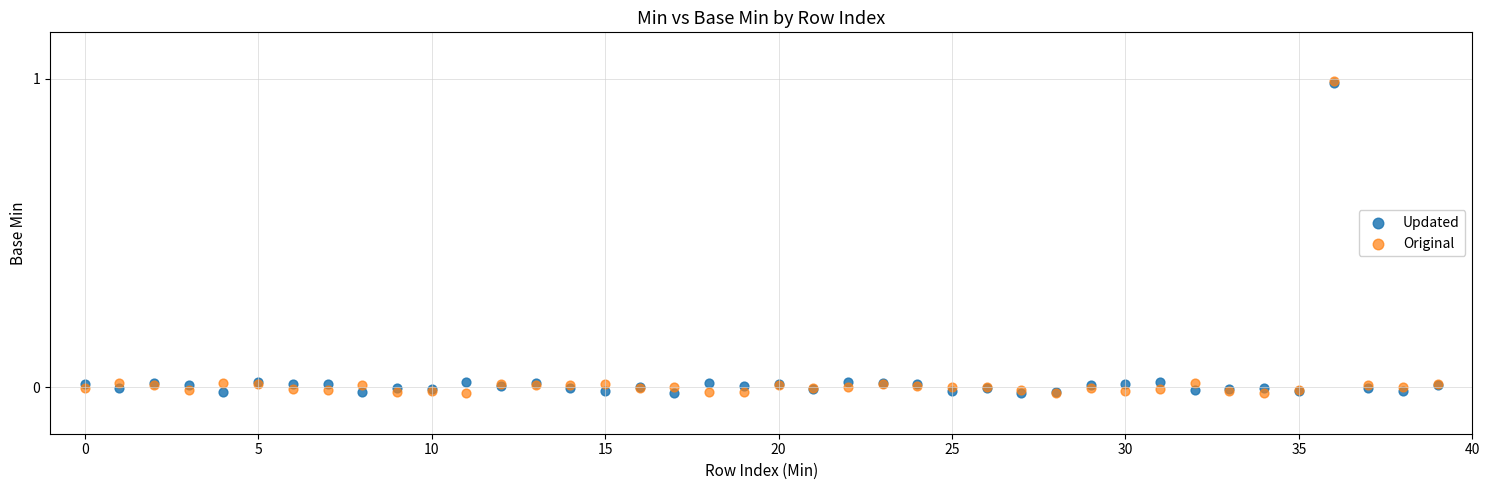

What are all the series names shown in the legend?

Updated, Original